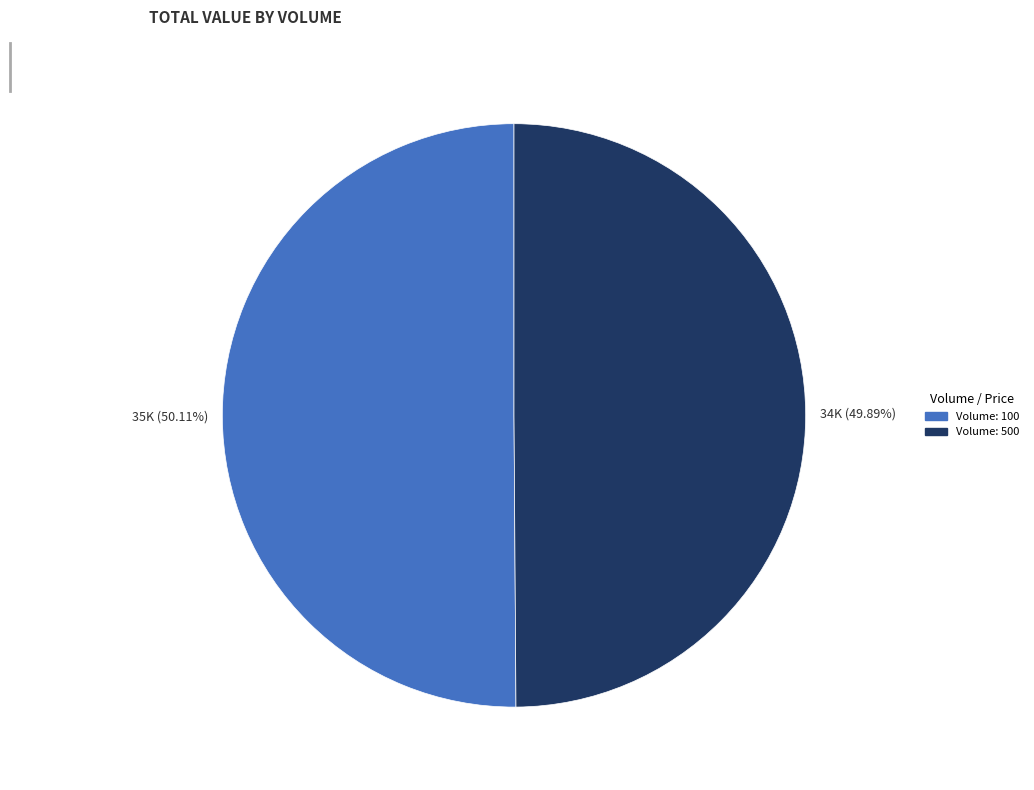

Does any single category account for the majority?

Yes